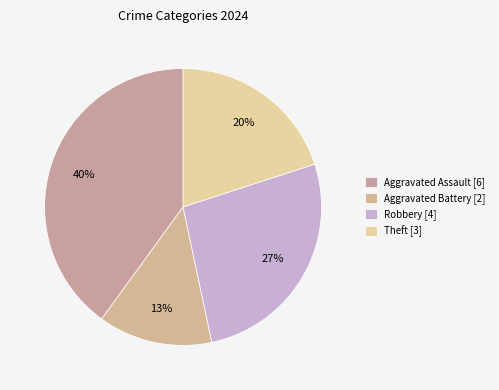

Count the number of slices in the pie.

4